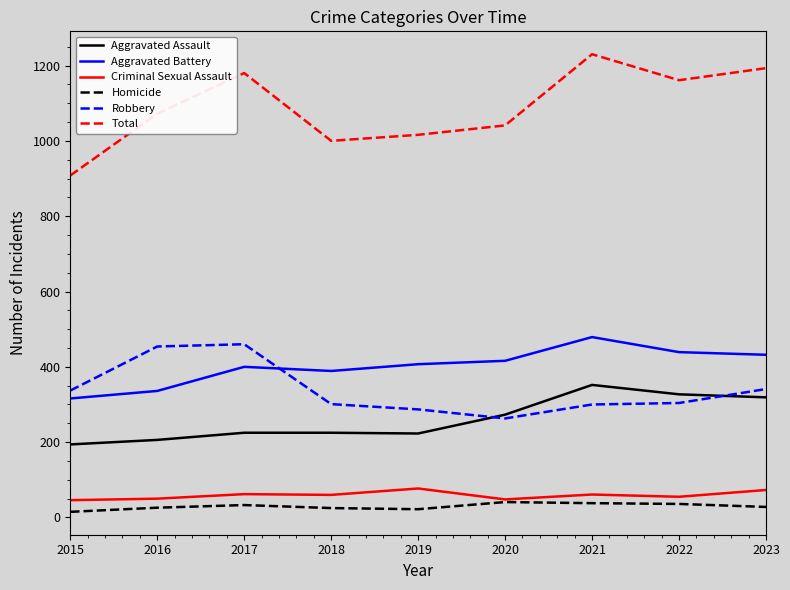

True or false: Homicide and Robbery cross at least once.

False